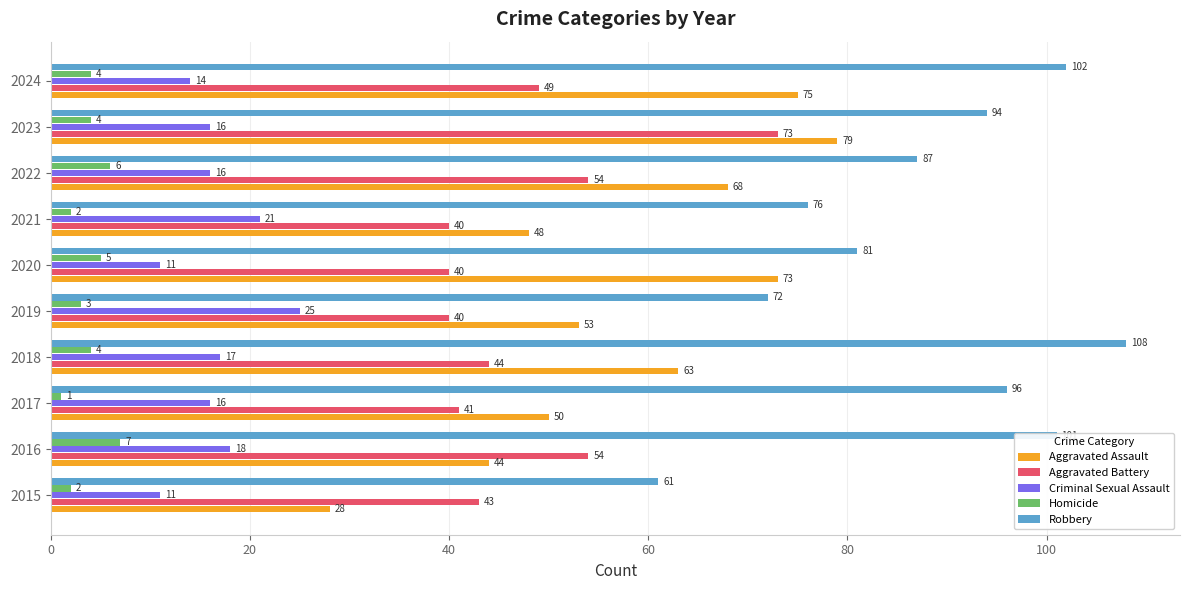

Where is Aggravated Assault nearest to the value 53?

2019